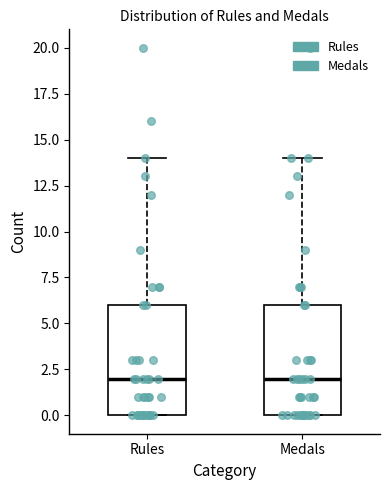

Where does the median line of the box for Medals sit on the y-axis? The values are not printed on the chart, so give them approximately, as read against the axis.

2